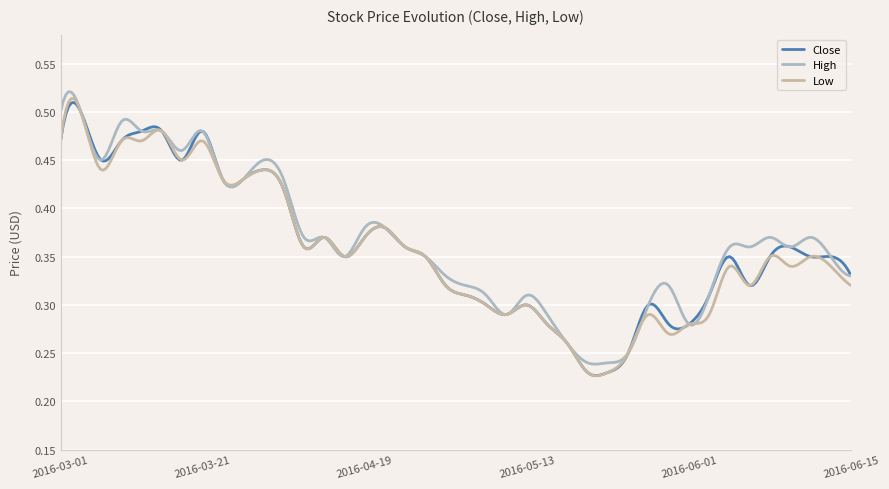

Reading left to right, transcribe all the data shown in this chart.

Close: 2016-03-01=0.5	2016-03-02=0.5	2016-03-09=0.5	2016-03-10=0.5	2016-03-11=0.5	2016-03-14=0.5	2016-03-16=0.5	2016-03-21=0.5	2016-03-24=0.4	2016-03-28=0.4	2016-03-30=0.4	2016-04-01=0.4	2016-04-08=0.4	2016-04-11=0.4	2016-04-12=0.3	2016-04-19=0.4	2016-04-20=0.4	2016-04-26=0.4	2016-04-27=0.3	2016-05-09=0.3	2016-05-10=0.3	2016-05-11=0.3	2016-05-12=0.3	2016-05-13=0.3	2016-05-17=0.3	2016-05-19=0.3	2016-05-23=0.2	2016-05-25=0.2	2016-05-26=0.2	2016-05-30=0.3	2016-05-31=0.3	2016-06-01=0.3	2016-06-02=0.3	2016-06-03=0.3	2016-06-06=0.3	2016-06-07=0.3	2016-06-08=0.4	2016-06-09=0.3	2016-06-10=0.3	2016-06-15=0.3
High: 2016-03-01=0.5	2016-03-02=0.5	2016-03-09=0.5	2016-03-10=0.5	2016-03-11=0.5	2016-03-14=0.5	2016-03-16=0.5	2016-03-21=0.5	2016-03-24=0.4	2016-03-28=0.4	2016-03-30=0.5	2016-04-01=0.4	2016-04-08=0.4	2016-04-11=0.4	2016-04-12=0.3	2016-04-19=0.4	2016-04-20=0.4	2016-04-26=0.4	2016-04-27=0.3	2016-05-09=0.3	2016-05-10=0.3	2016-05-11=0.3	2016-05-12=0.3	2016-05-13=0.3	2016-05-17=0.3	2016-05-19=0.3	2016-05-23=0.2	2016-05-25=0.2	2016-05-26=0.2	2016-05-30=0.3	2016-05-31=0.3	2016-06-01=0.3	2016-06-02=0.3	2016-06-03=0.4	2016-06-06=0.4	2016-06-07=0.4	2016-06-08=0.4	2016-06-09=0.4	2016-06-10=0.3	2016-06-15=0.3
Low: 2016-03-01=0.5	2016-03-02=0.5	2016-03-09=0.4	2016-03-10=0.5	2016-03-11=0.5	2016-03-14=0.5	2016-03-16=0.5	2016-03-21=0.5	2016-03-24=0.4	2016-03-28=0.4	2016-03-30=0.4	2016-04-01=0.4	2016-04-08=0.4	2016-04-11=0.4	2016-04-12=0.3	2016-04-19=0.4	2016-04-20=0.4	2016-04-26=0.4	2016-04-27=0.3	2016-05-09=0.3	2016-05-10=0.3	2016-05-11=0.3	2016-05-12=0.3	2016-05-13=0.3	2016-05-17=0.3	2016-05-19=0.3	2016-05-23=0.2	2016-05-25=0.2	2016-05-26=0.2	2016-05-30=0.3	2016-05-31=0.3	2016-06-01=0.3	2016-06-02=0.3	2016-06-03=0.3	2016-06-06=0.3	2016-06-07=0.3	2016-06-08=0.3	2016-06-09=0.3	2016-06-10=0.3	2016-06-15=0.3